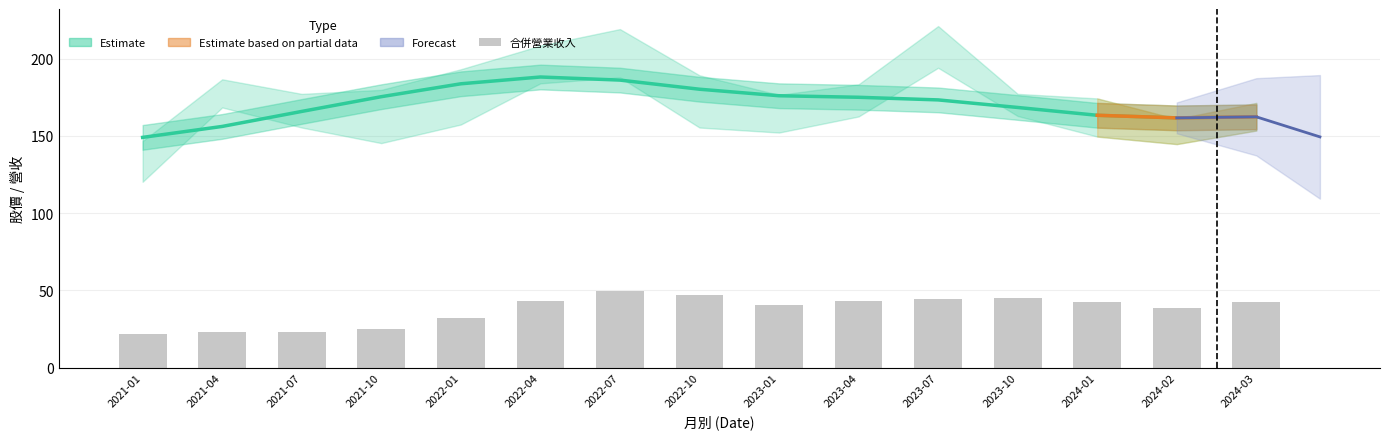

At which category is the sum across all series the highest?

2022-07